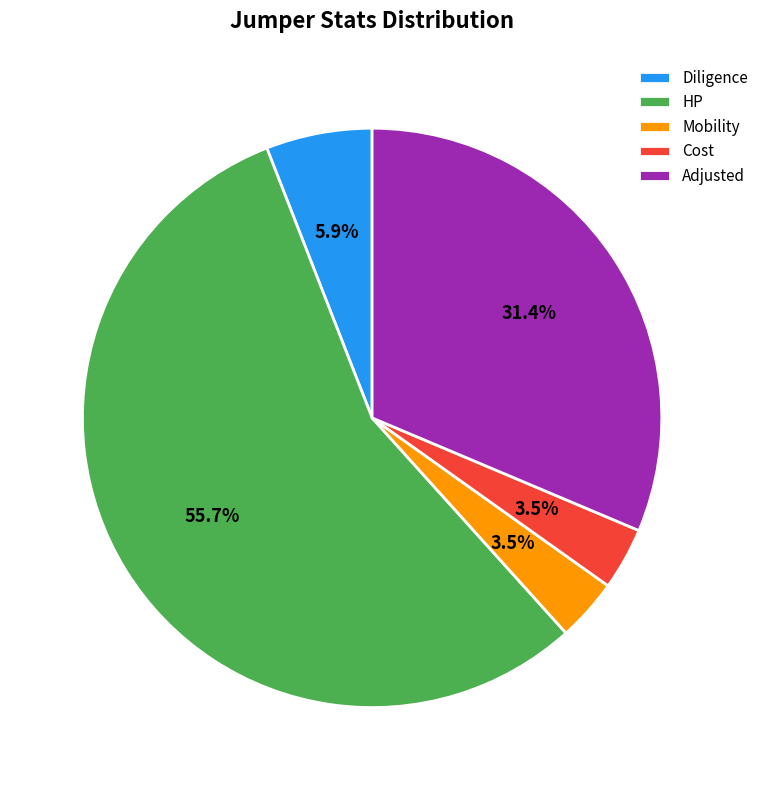

Between Diligence and Cost, which is larger?

Diligence